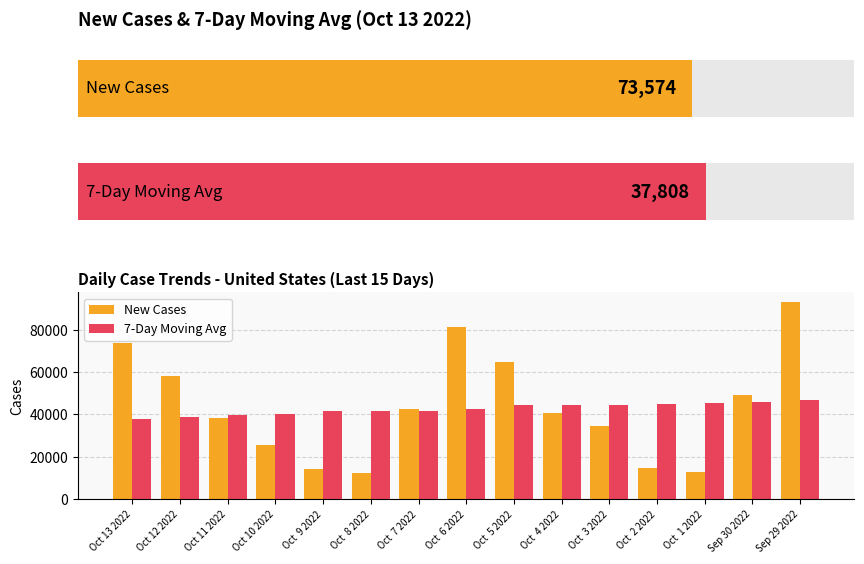

What is the approximate value of New Cases at Oct 10 2022?

25737